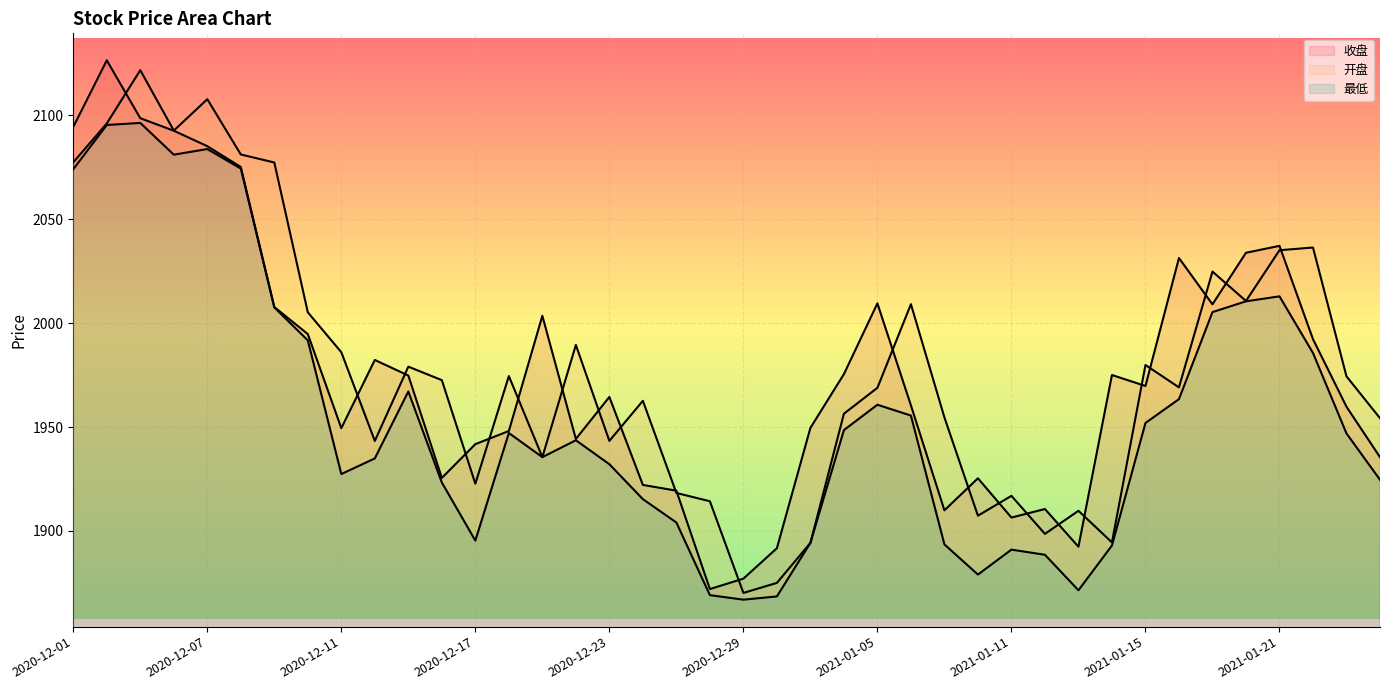

True or false: 开盘 and 最低 cross at least once.

False